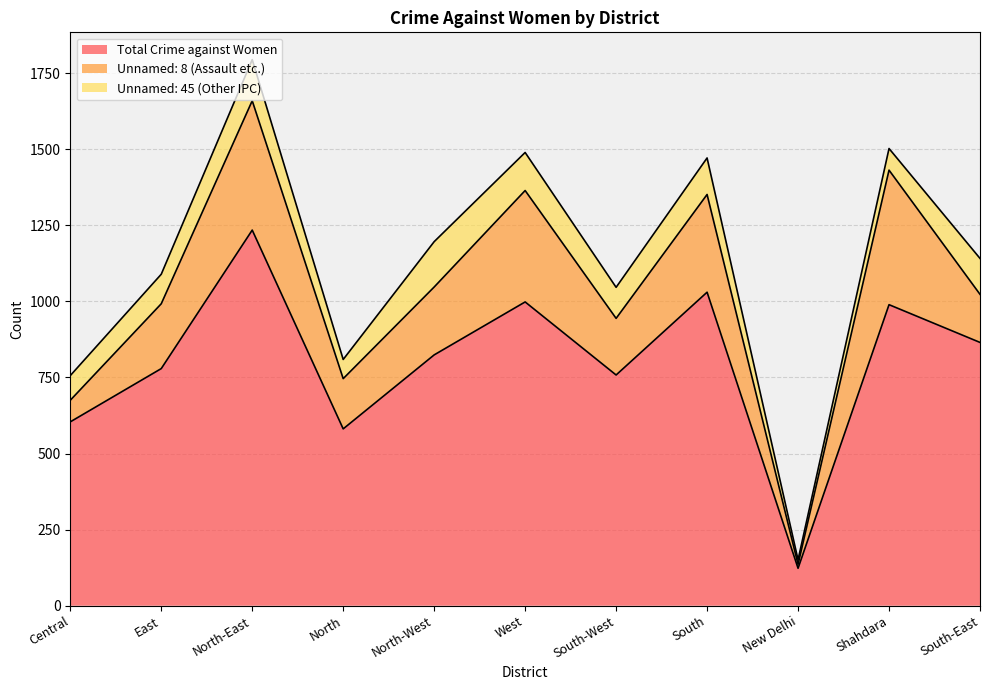

At how many categories does at least one series exceed 790?

6